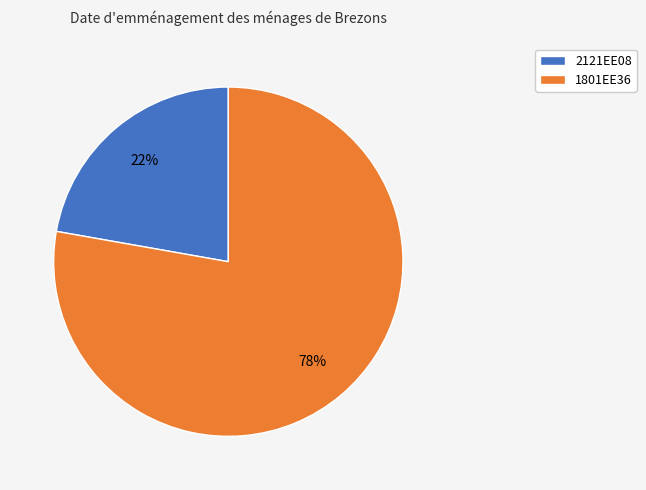

Is there a majority slice in this chart?

Yes